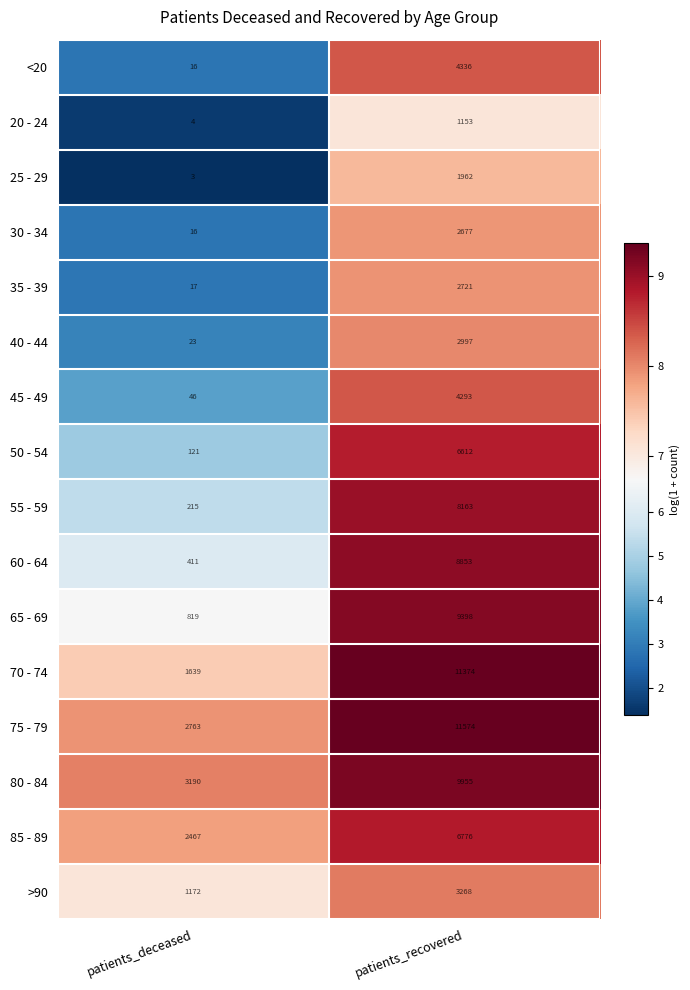

What is the sum of the 45 - 49 values at patients_deceased and patients_recovered?

4339